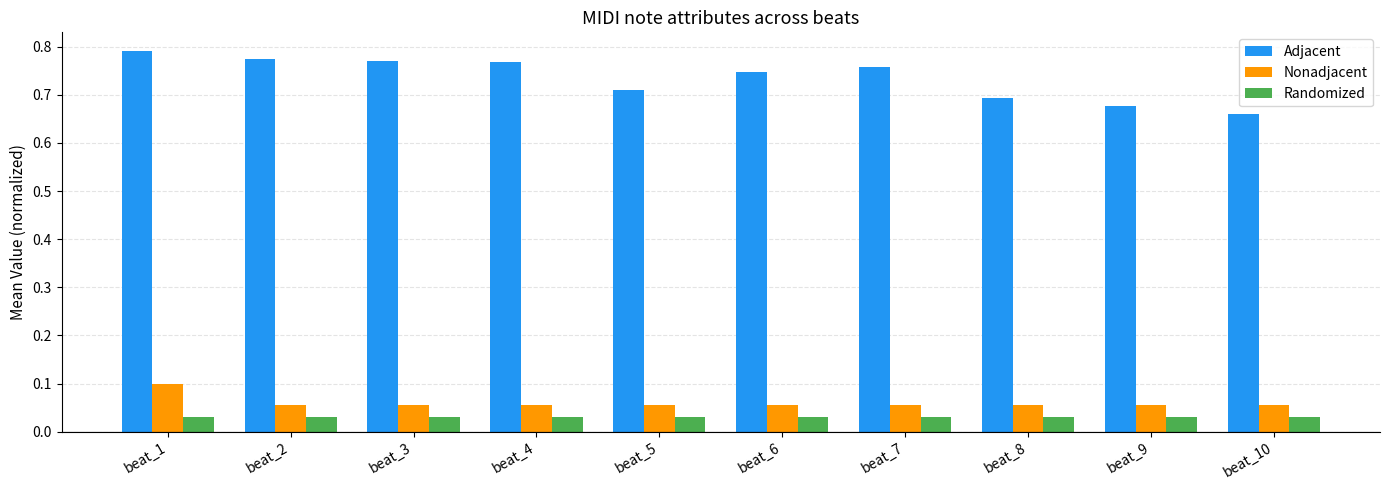

Is it true that Nonadjacent equals 0.1 at beat_8?

True